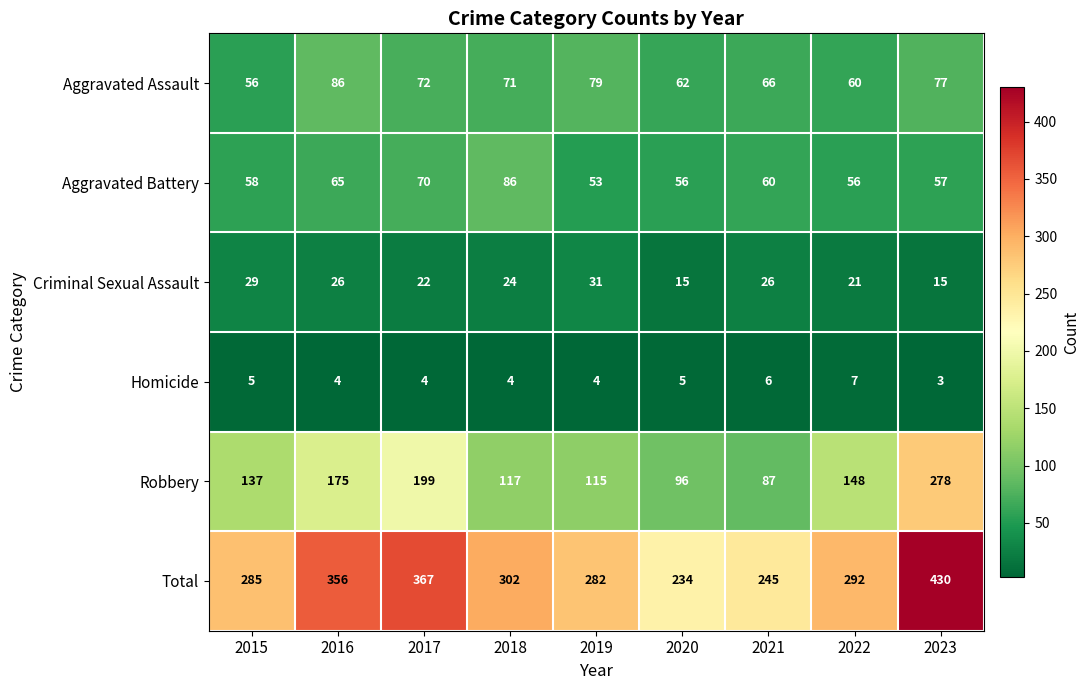

At how many categories does at least one series exceed 16?

9